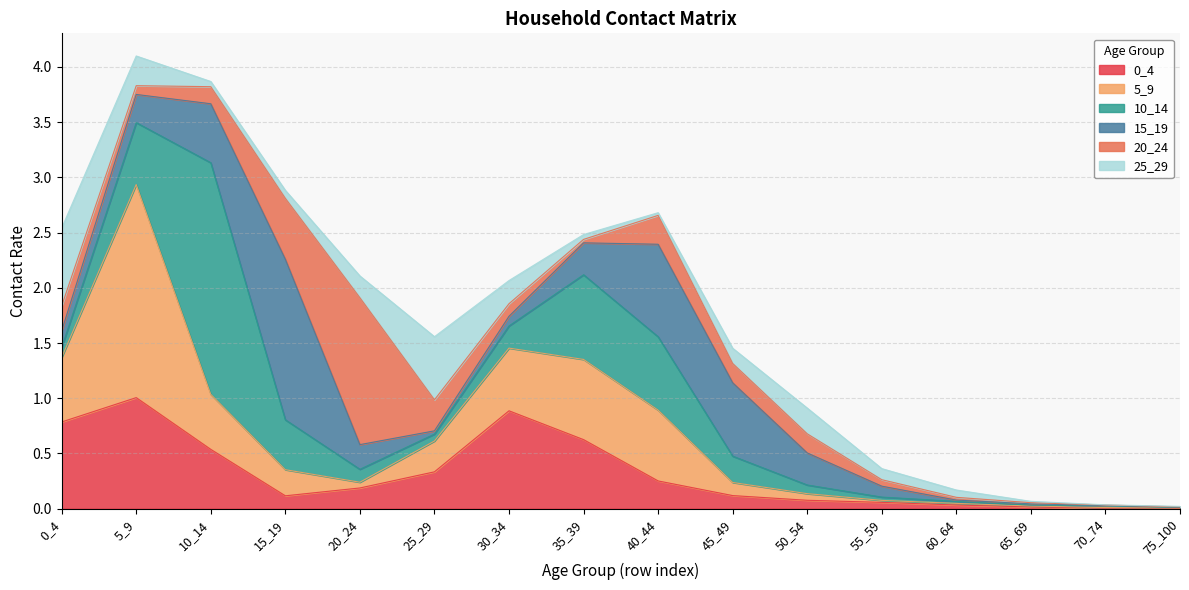

Is it true that 0_4 equals 0.3 at 20_24?

False